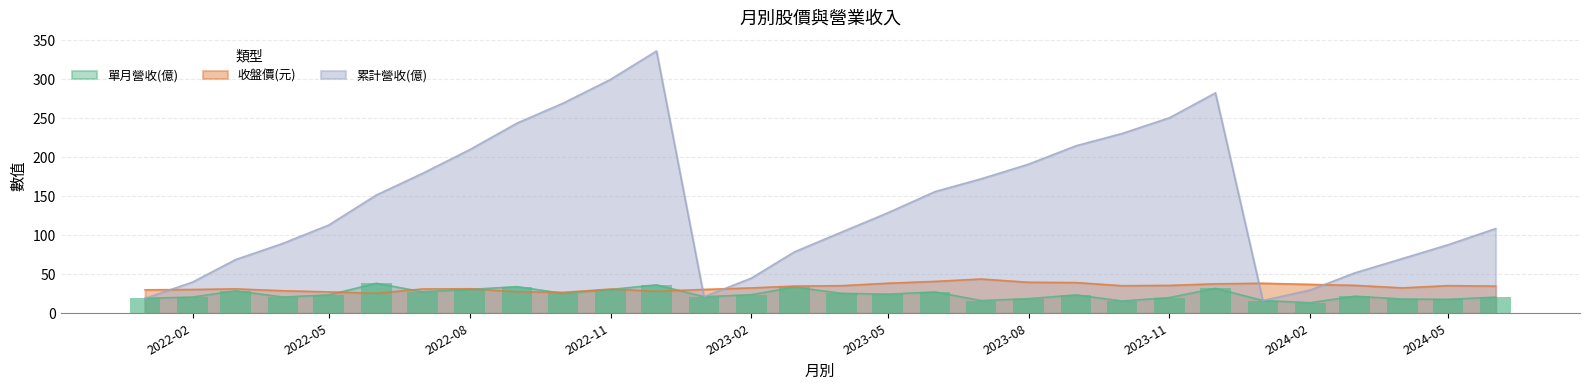

Is the value of 累計營收(億) at 2022-11 greater than the value of 收盤價(元) at 2023-02?

Yes